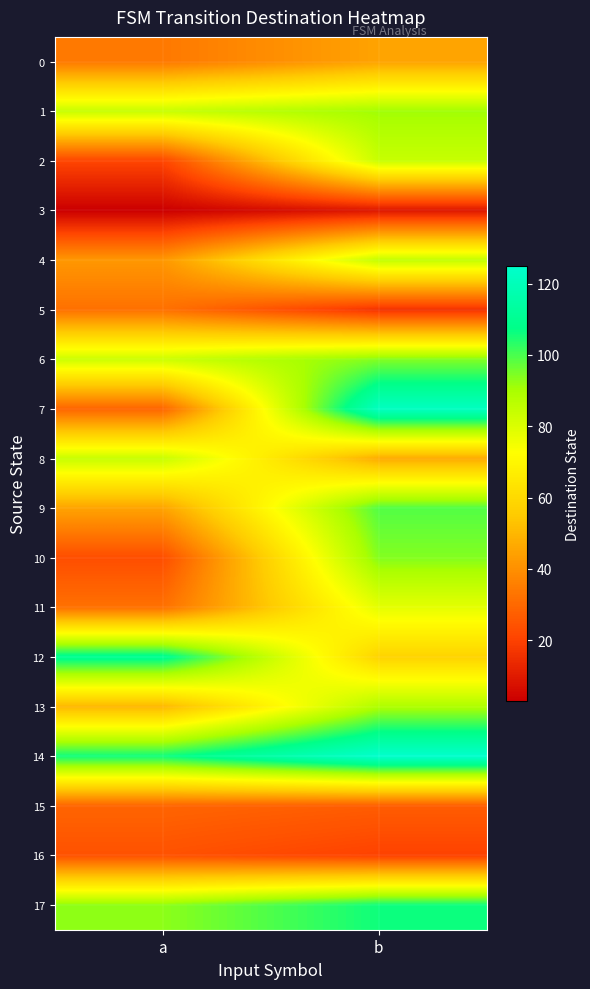

What is the greatest value displayed?

125